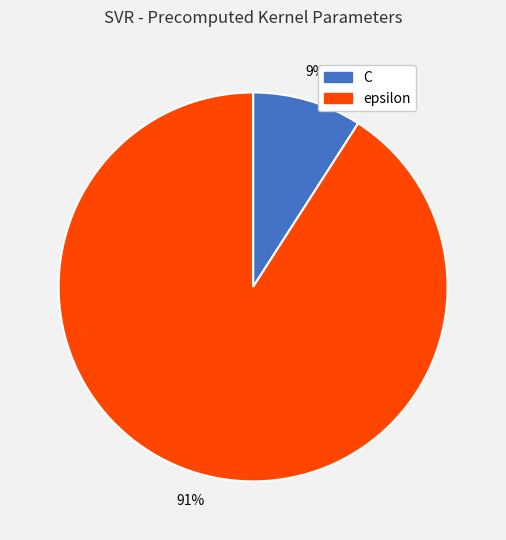

Between epsilon and C, which is larger?

epsilon